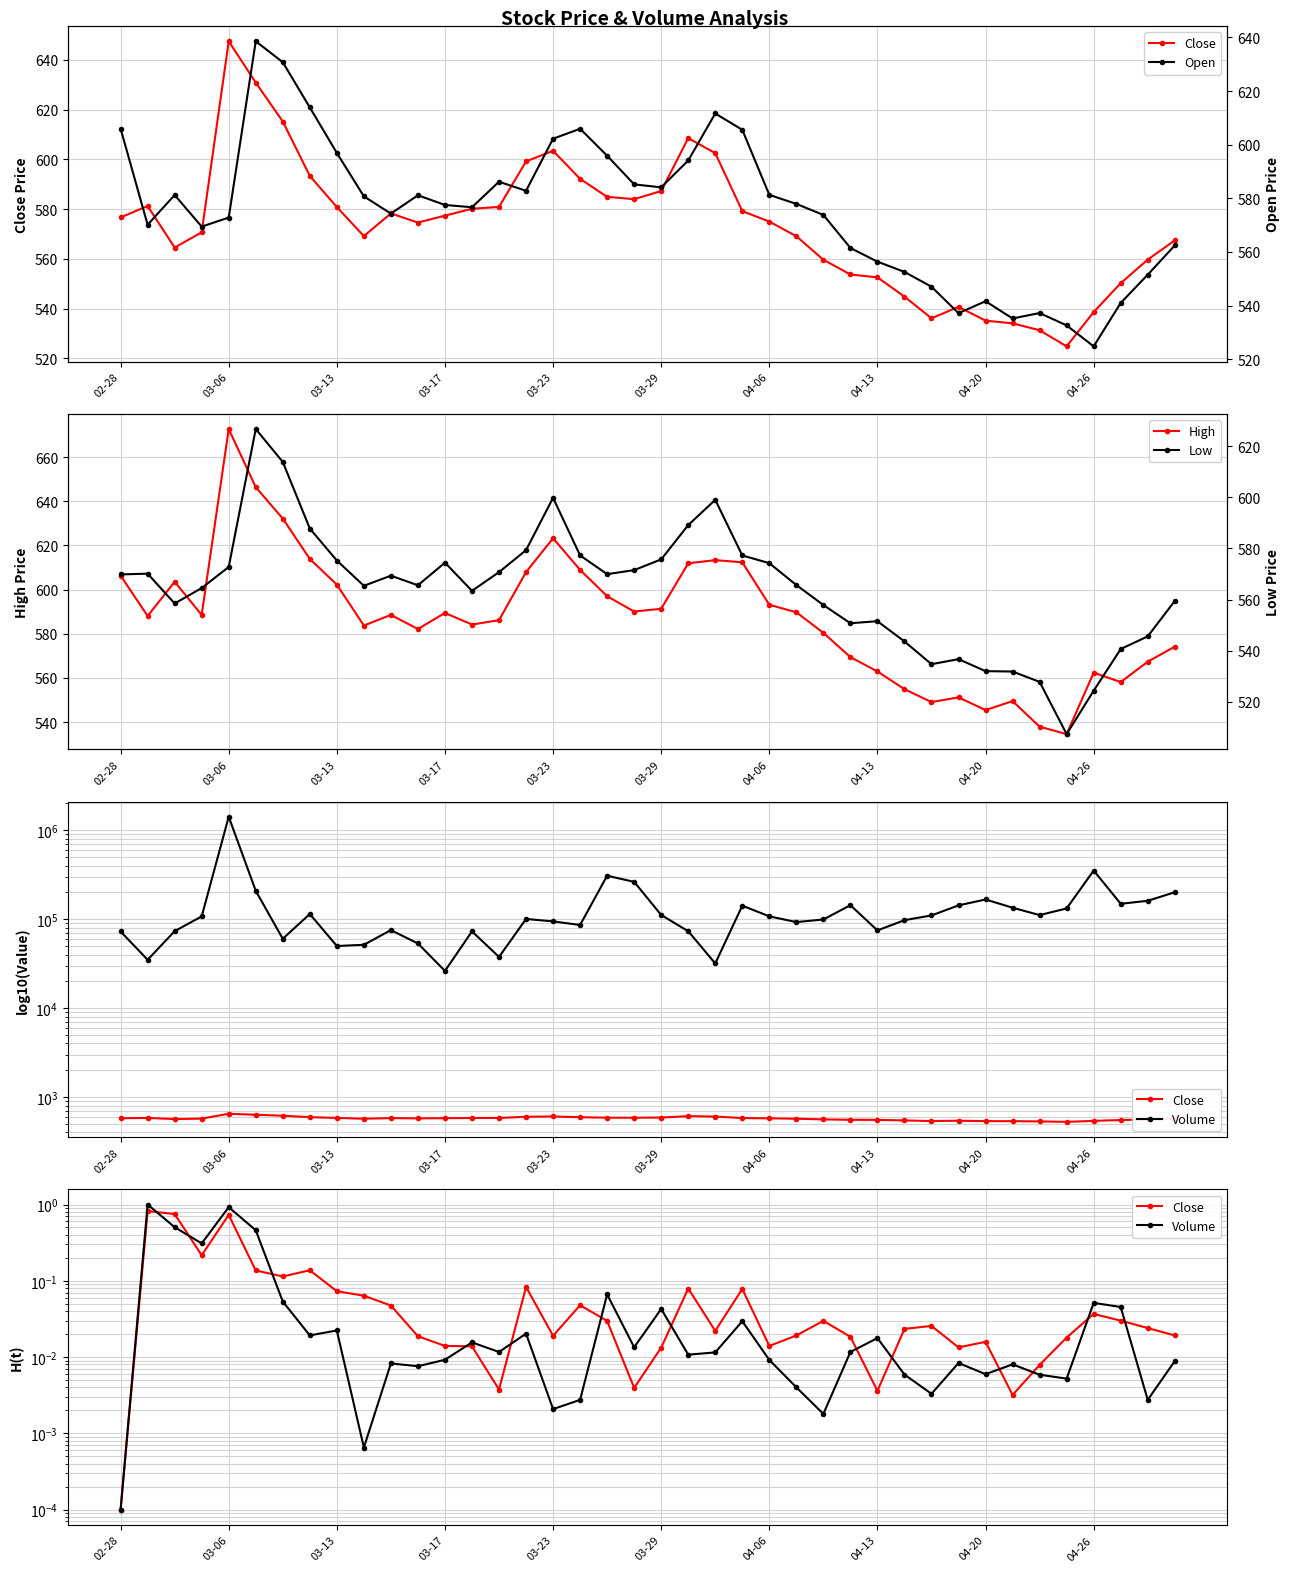

Which label corresponds to the smallest value in the chart?

02-28